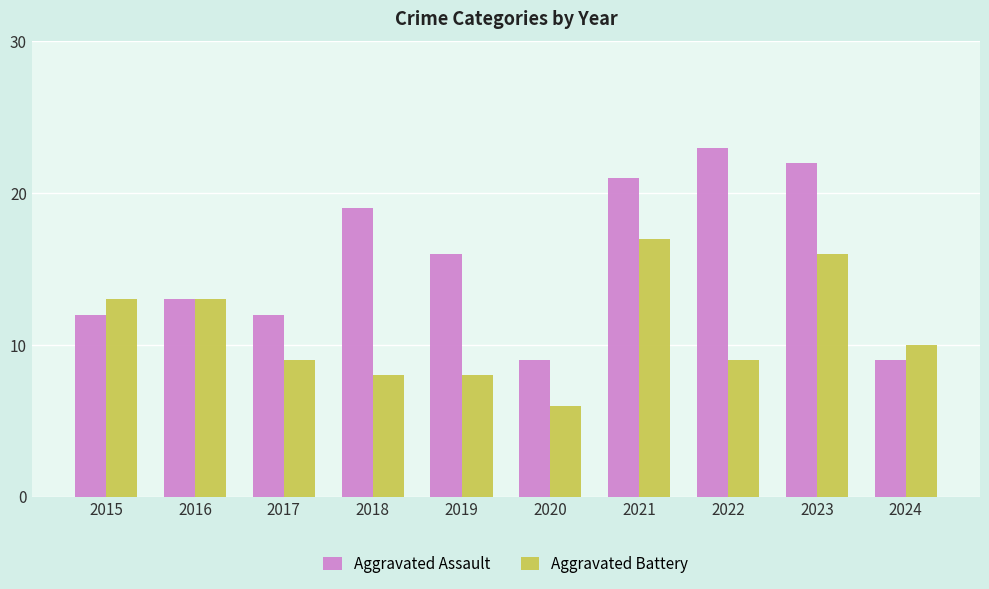

What is the total value across all series at 2023?

38